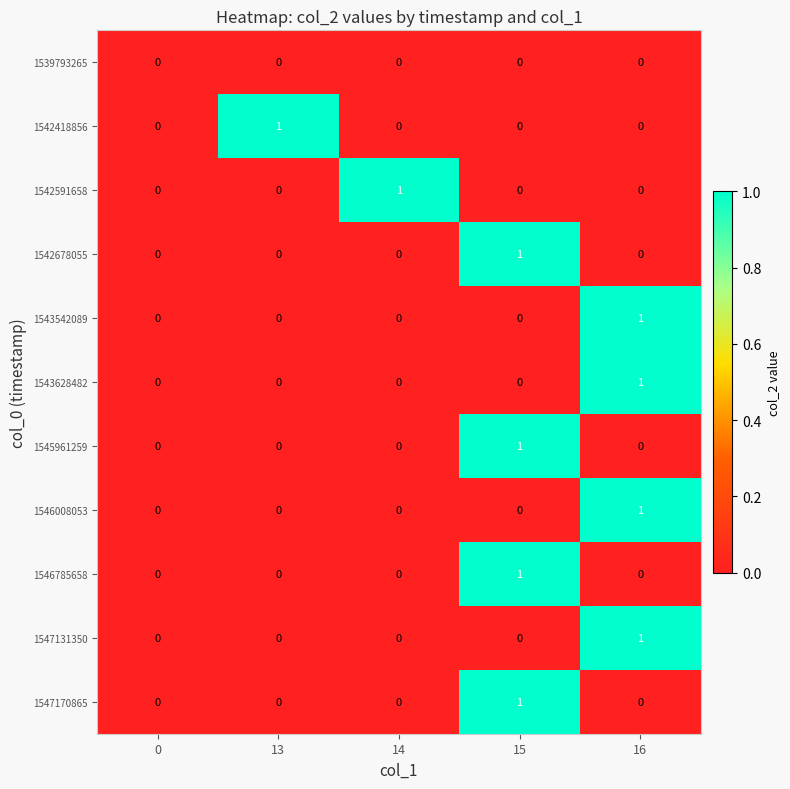

The value of 1547170865 at 0 is 1. True or false?

False